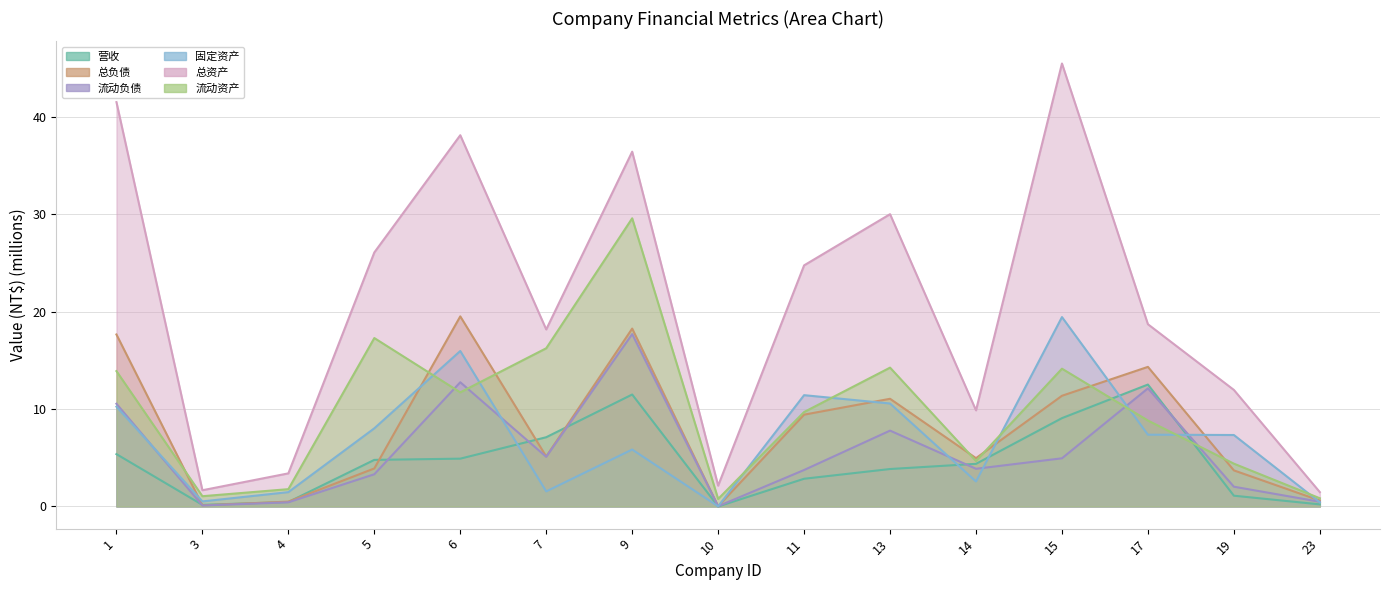

What is the value of the 流动资产 point at the 14th from the left?

4.4